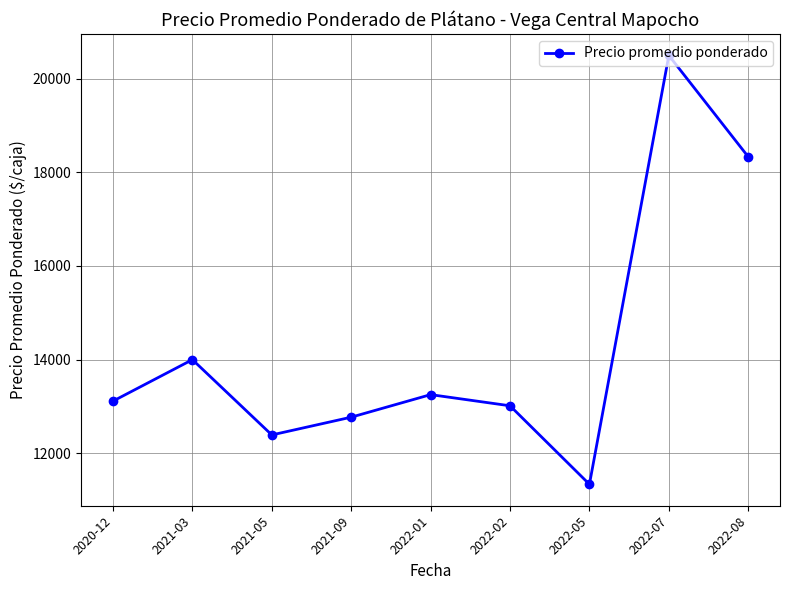

True or false: the data has more than 1 interior local peaks.

True